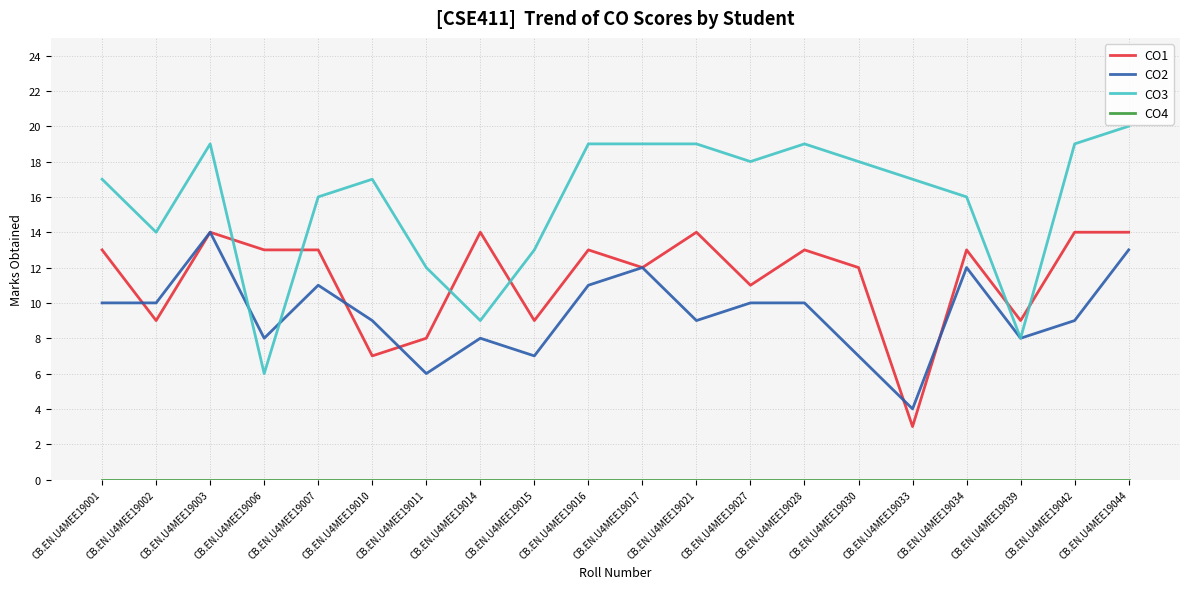

What is the total value across all series at CB.EN.U4MEE19016?

43